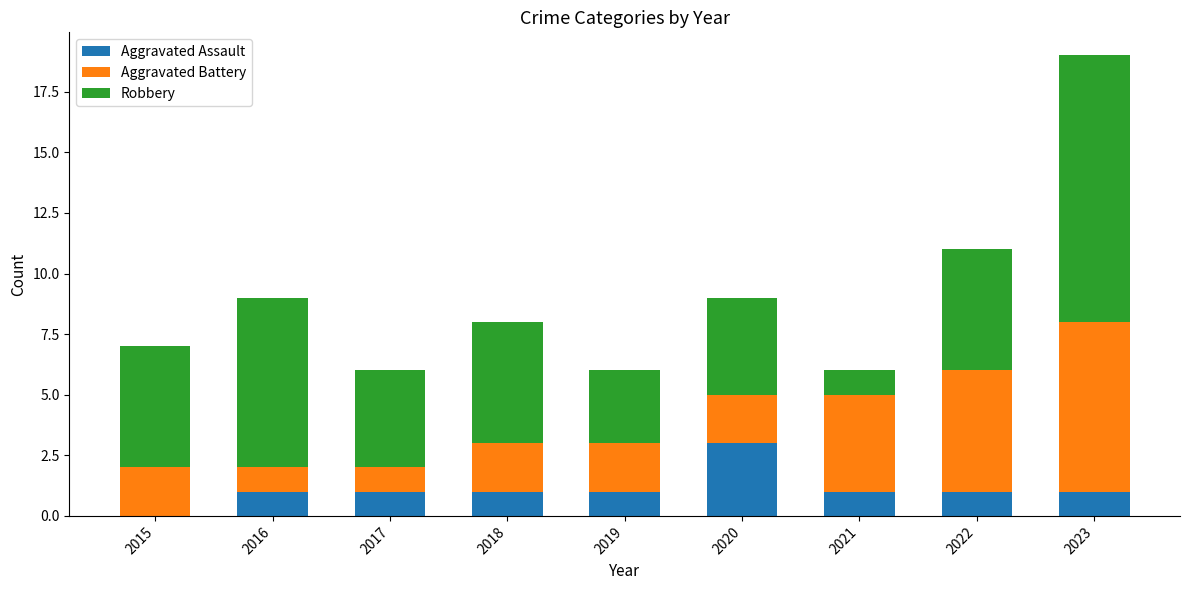

The value of Aggravated Assault at 2021 is 1. True or false?

True